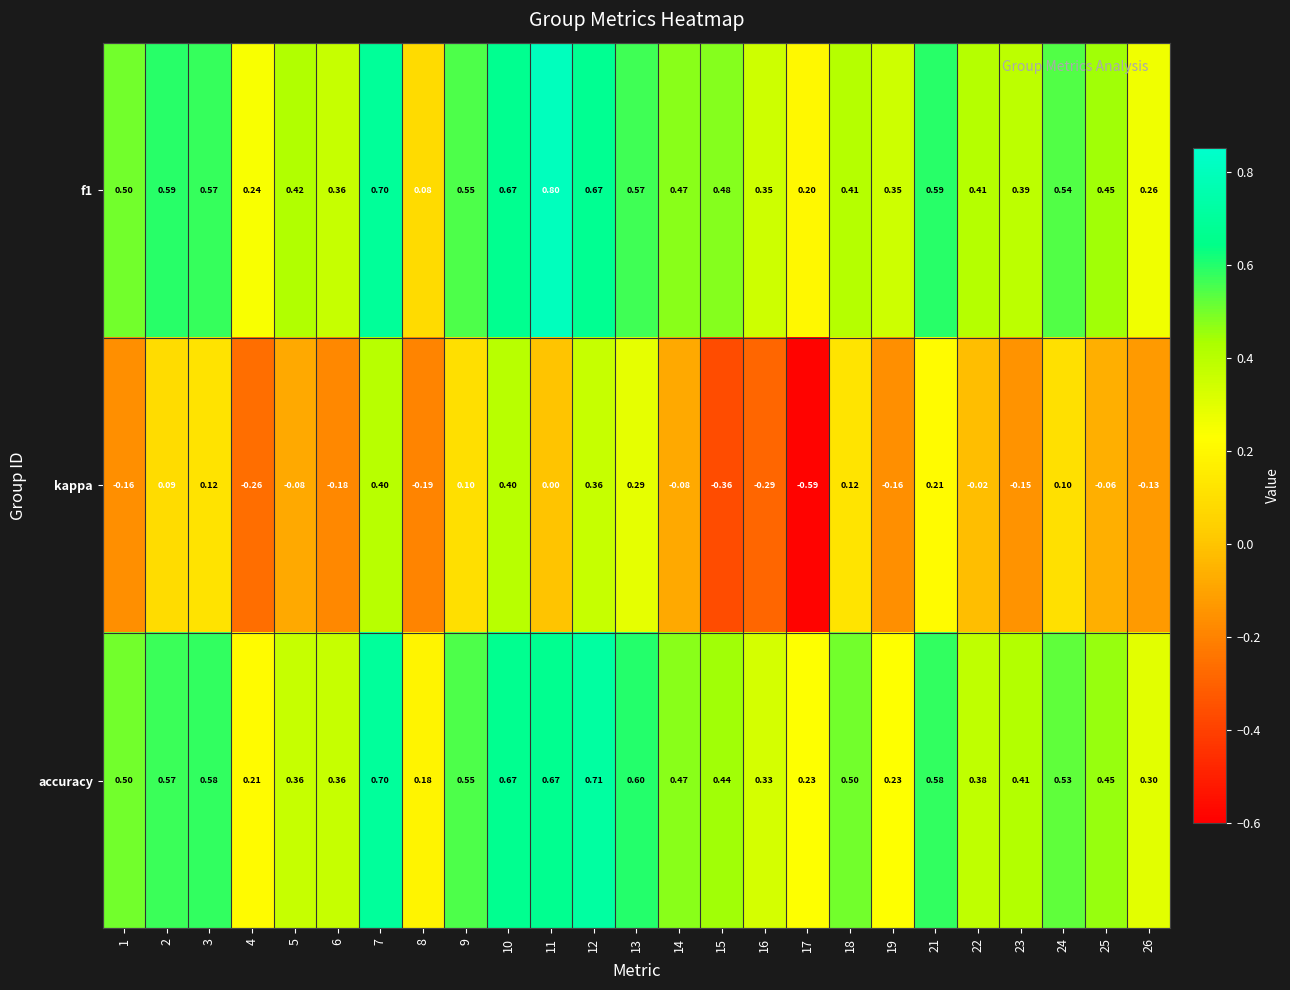

Is the value of accuracy at 8 greater than the value of kappa at 14?

Yes